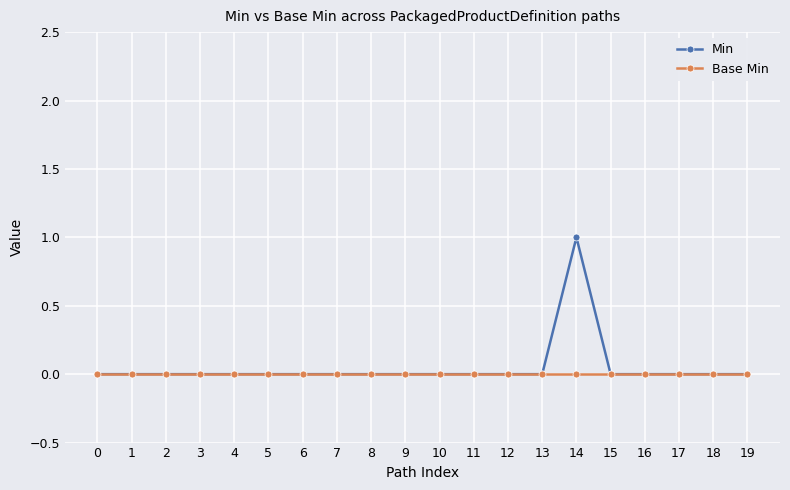

How many Min values are between 0 and 1?

20